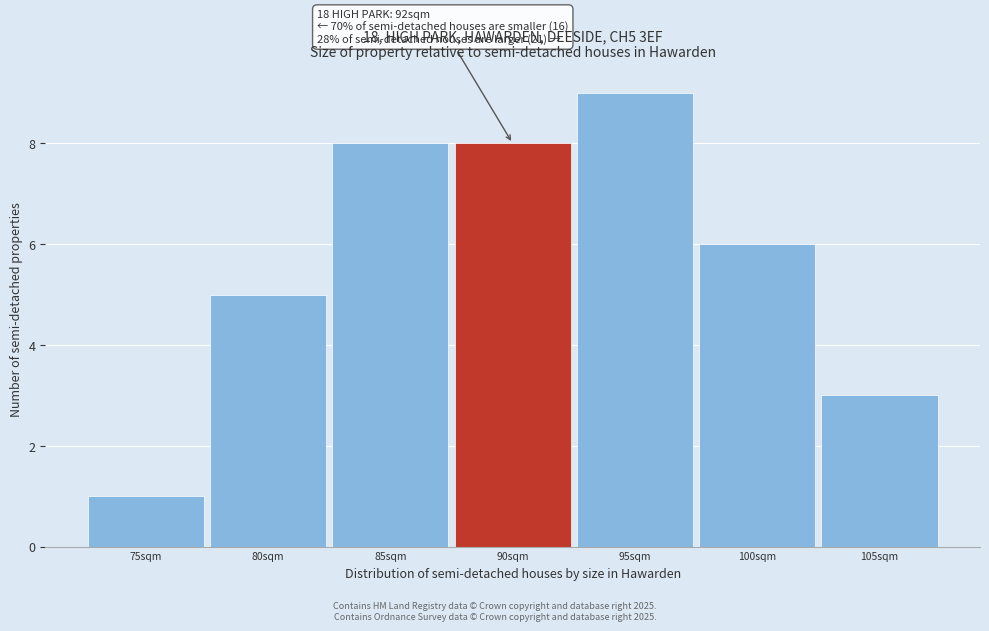

Reading left to right, extract all data points from this chart.

75sqm=1	80sqm=5	85sqm=8	90sqm=8	95sqm=9	100sqm=6	105sqm=3